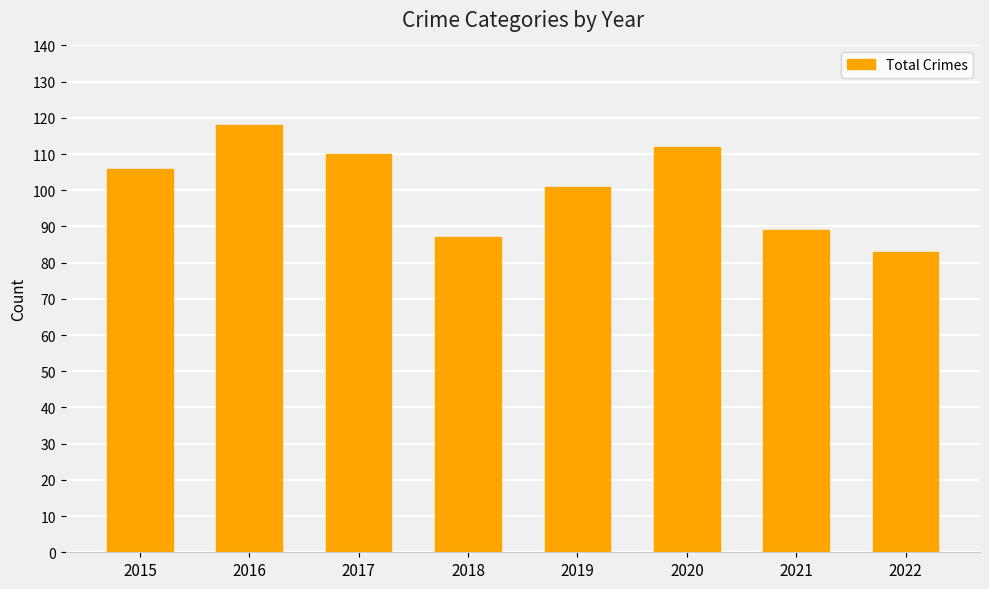

Which has a higher value, 2016 or 2017?

2016